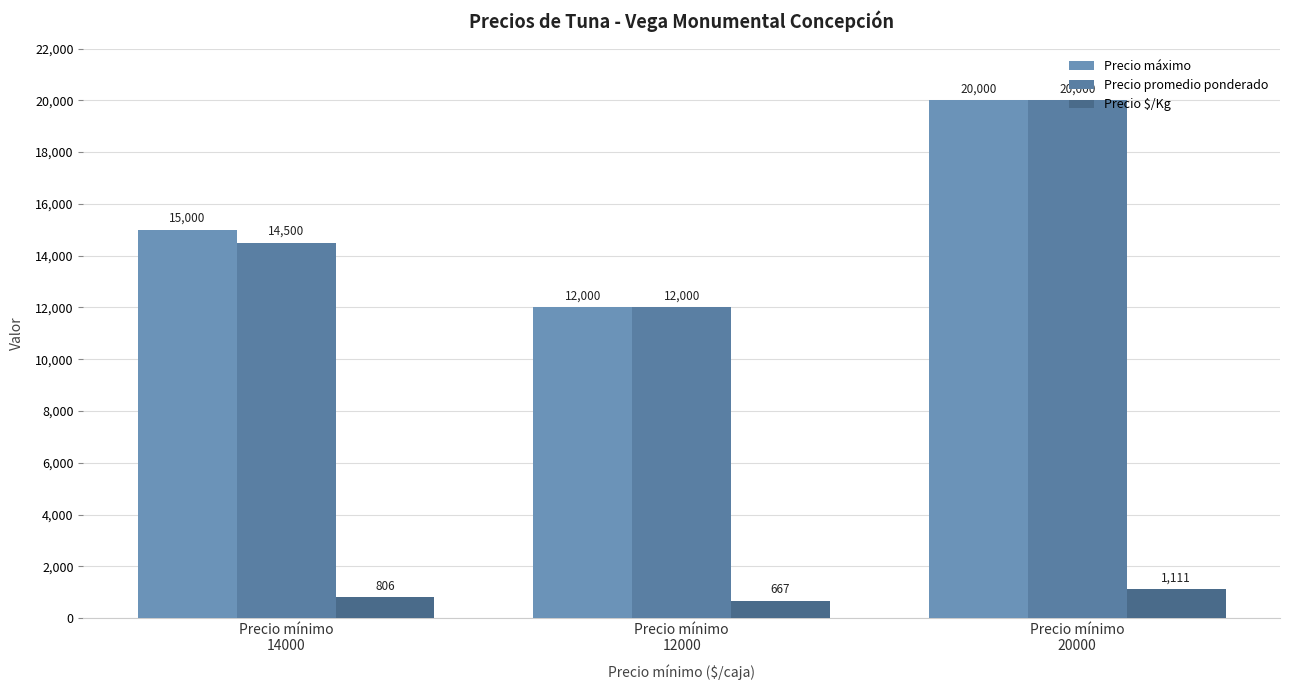

What is the spread (max minus min) of values at Precio mínimo
20000?

18889